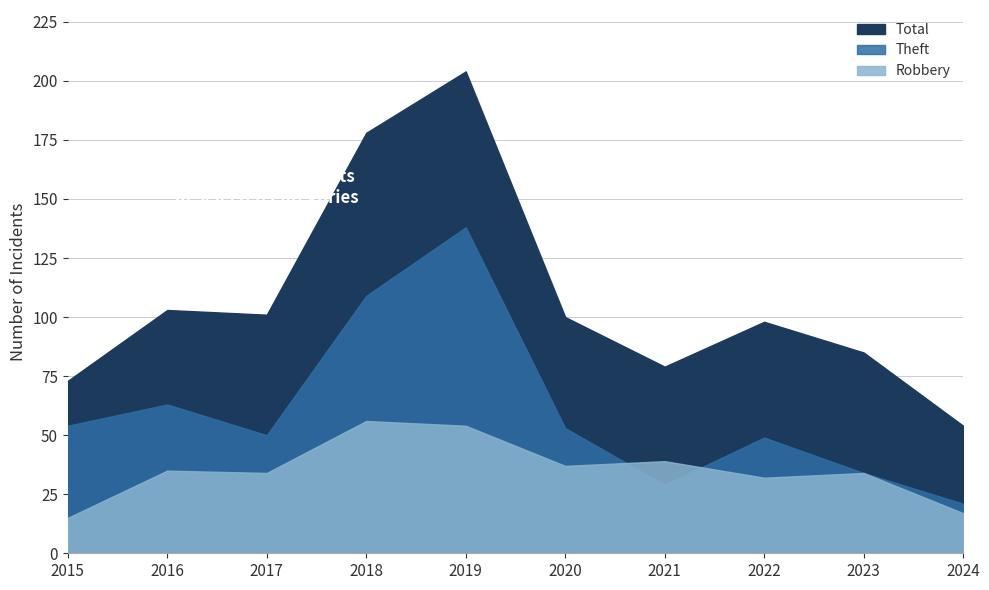

What is the sum of the Theft values at 2019 and 2015?

192